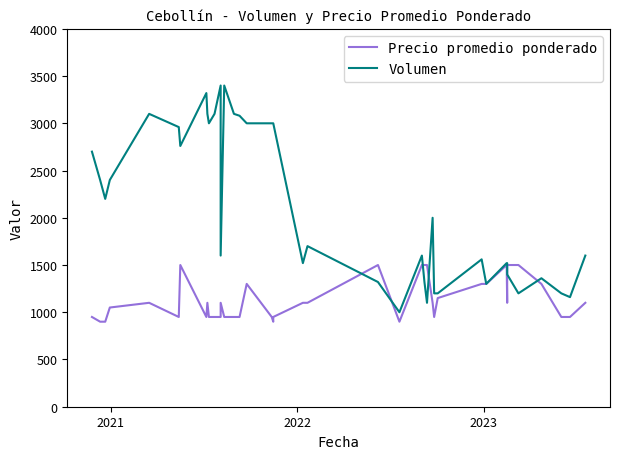

The value of Volumen at 39 is 2671. True or false?

False